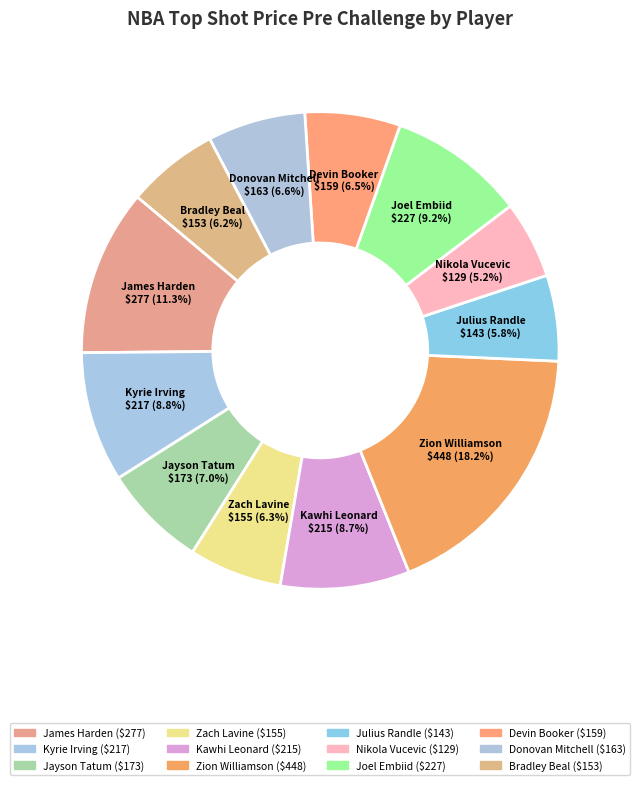

To the nearest percent, what is the difference between the largest and smallest slice percentages?

13%